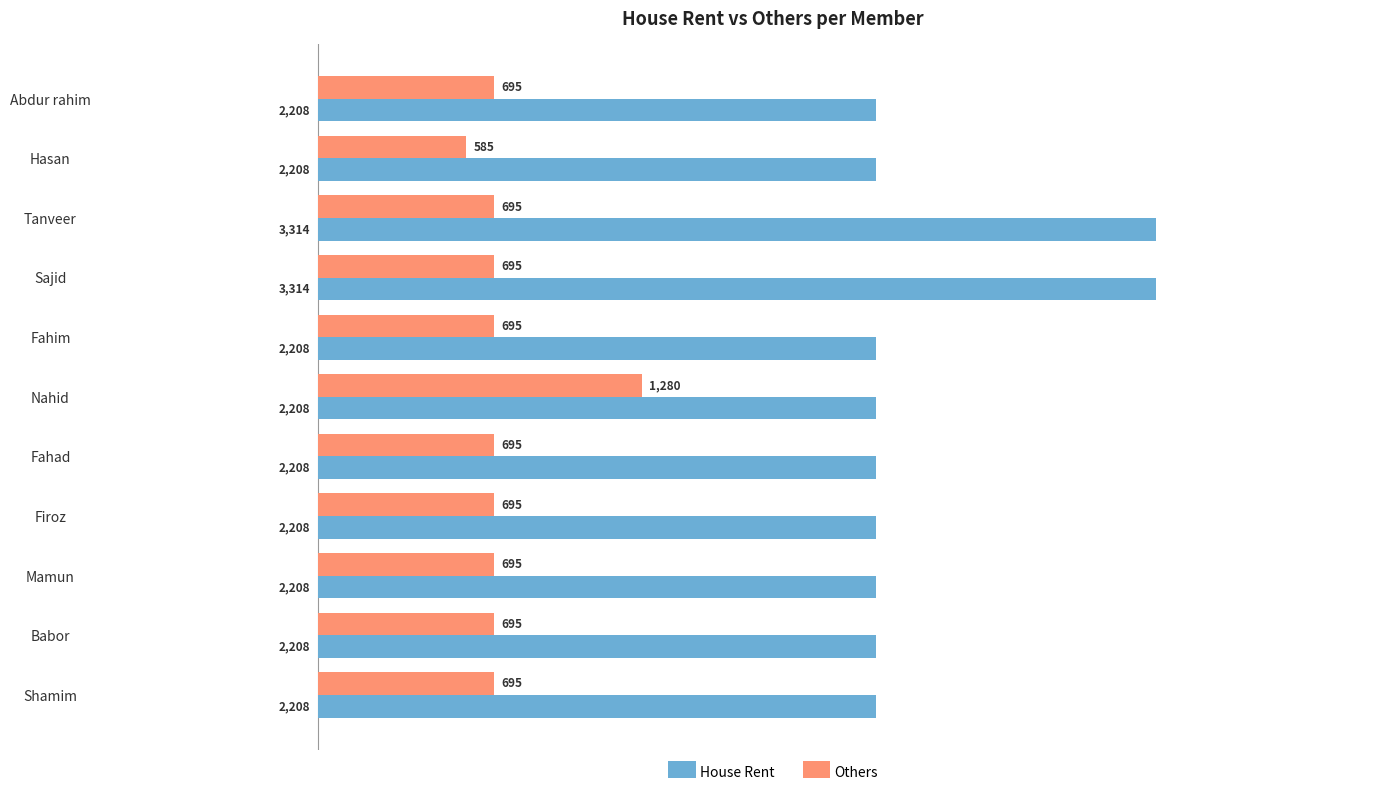

What is the maximum value for House Rent?

3314